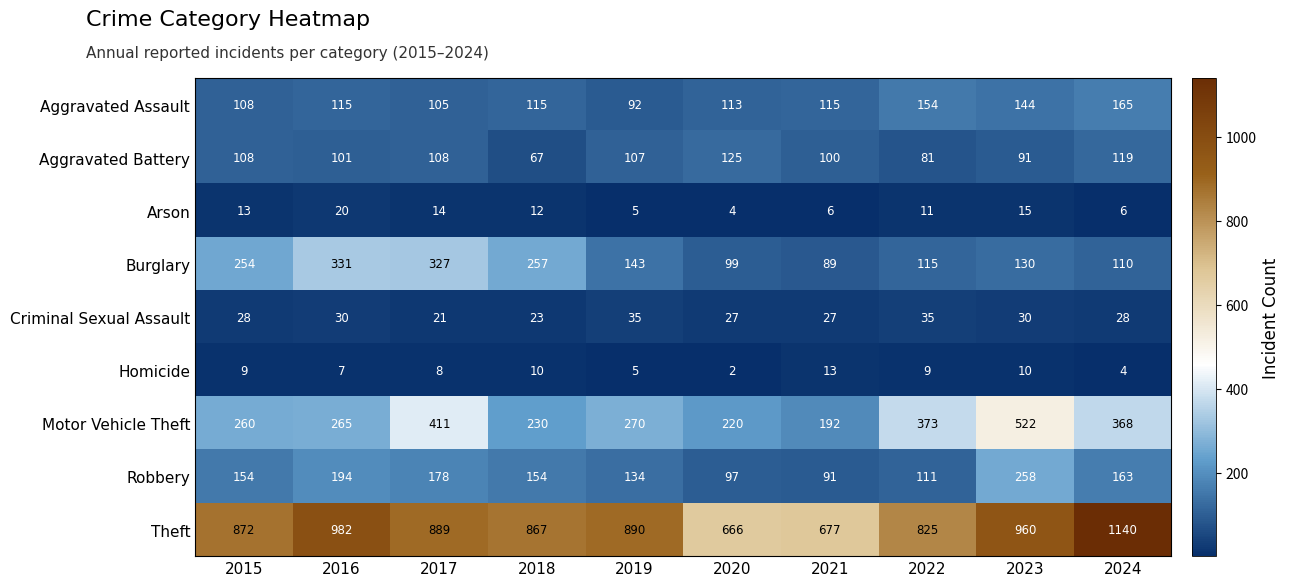

What is the approximate value of Aggravated Assault at 2020, to the nearest 5?

115